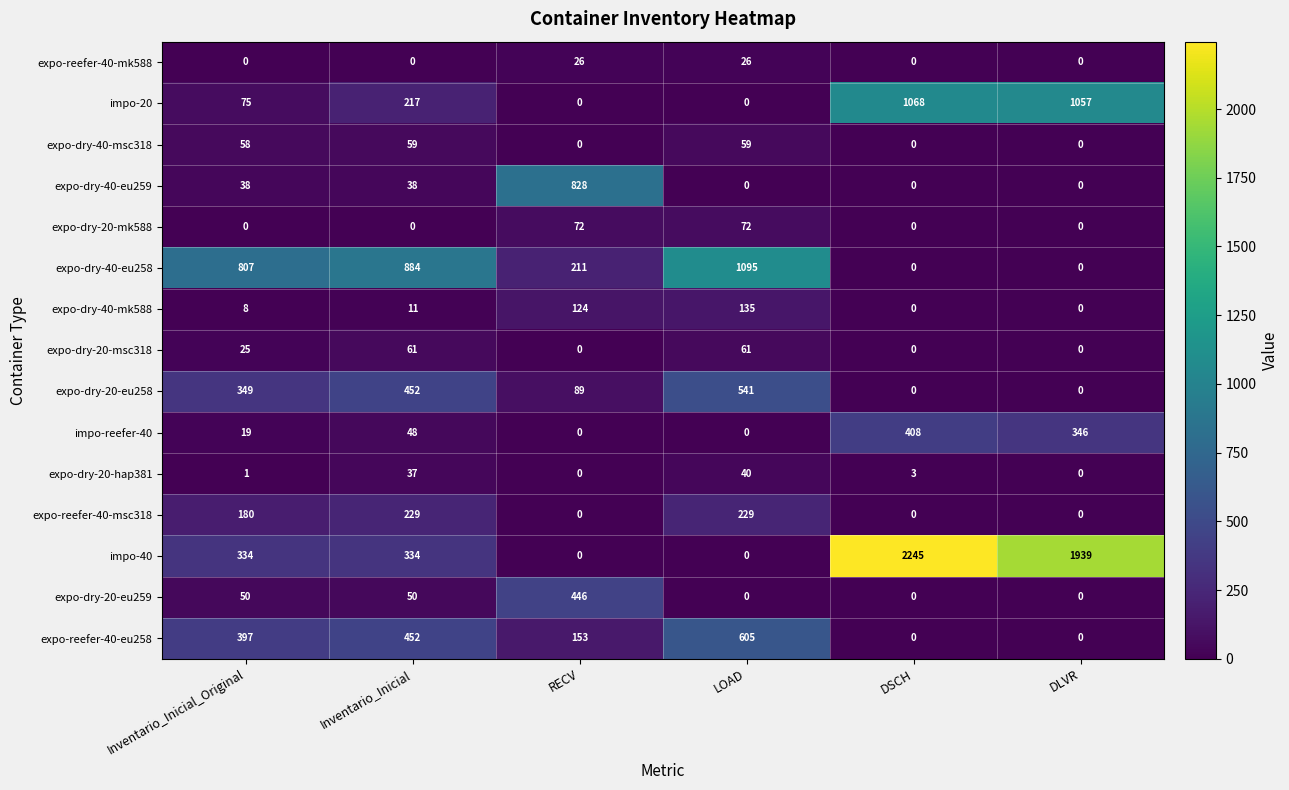

How many series are shown in this chart?

15